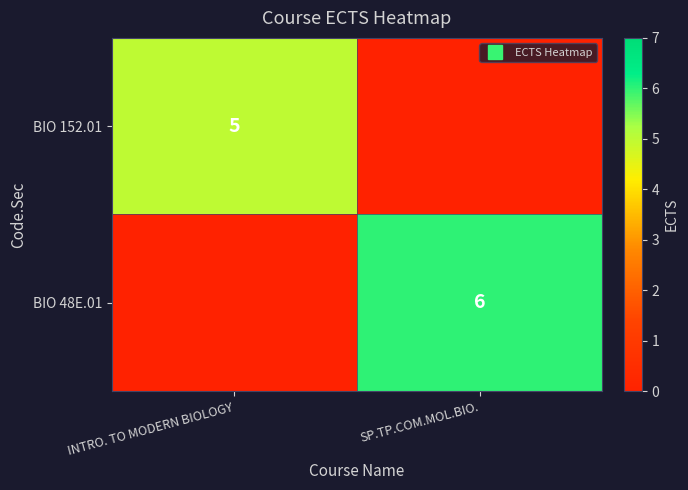

What is the difference between the BIO 48E.01 values at SP.TP.COM.MOL.BIO. and INTRO. TO MODERN BIOLOGY?

6